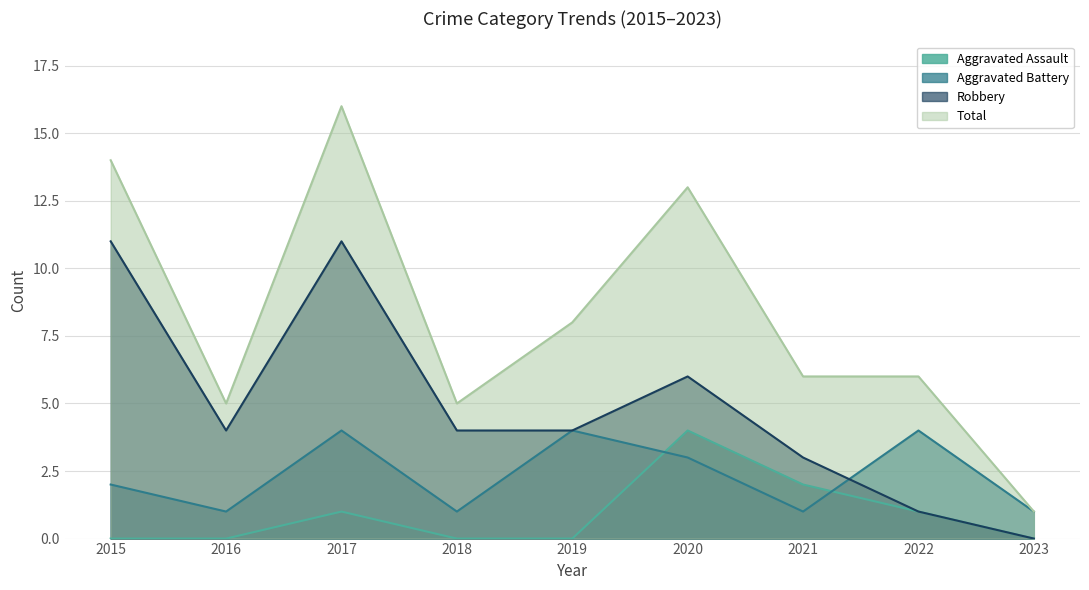

How many values in the Robbery series are below 4?

3